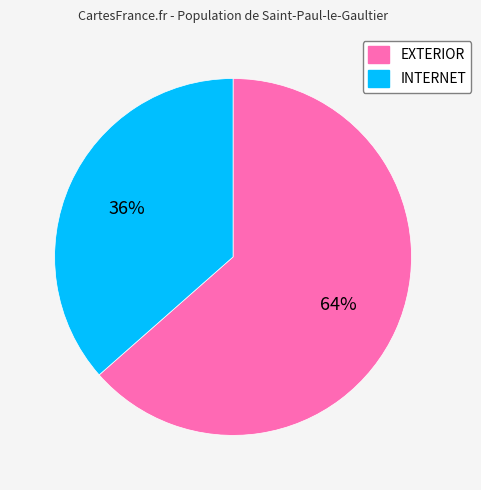

To the nearest percent, what percentage of the pie is EXTERIOR?

64%